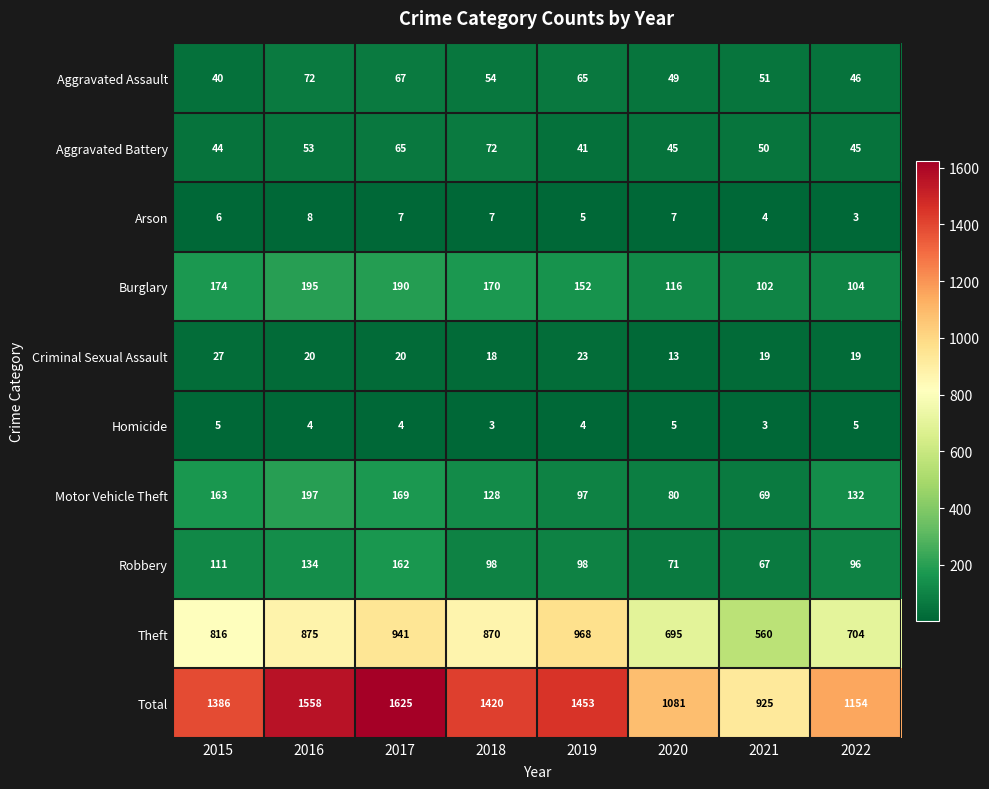

What is the sum of all Homicide values?

33